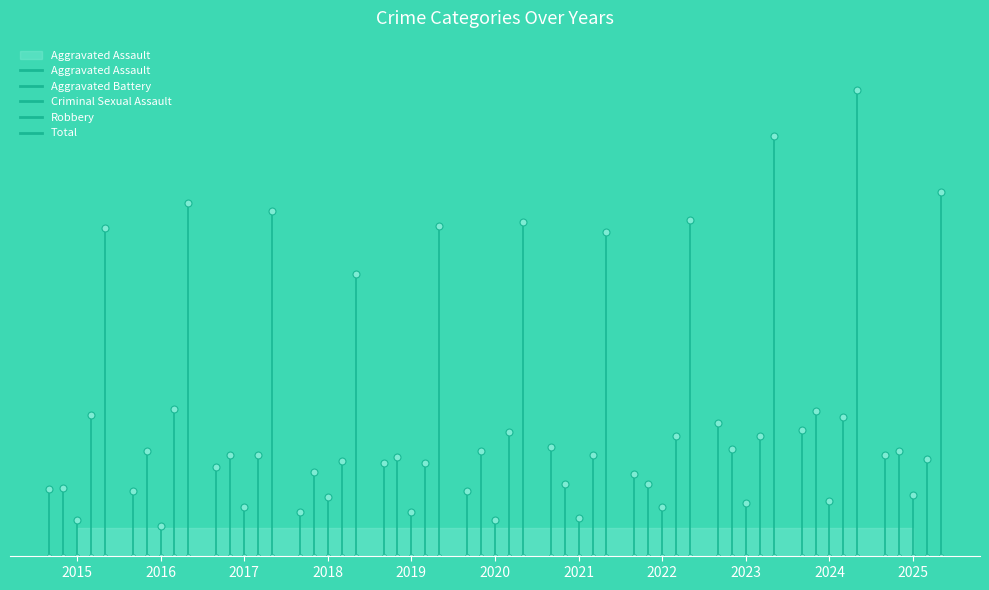

How many interior local valleys does the Total series have?

2